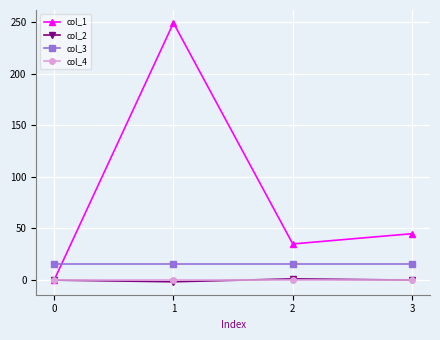

What is the spread (max minus min) of values at 0?

16.0